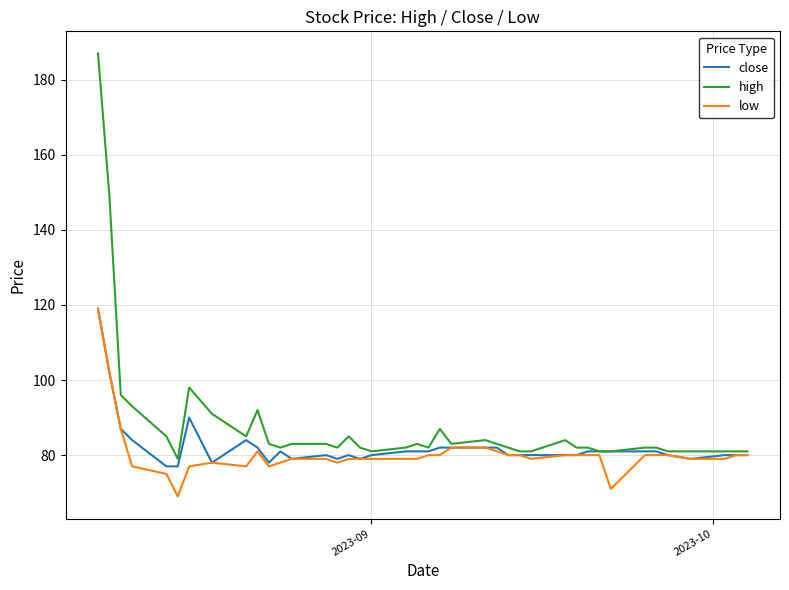

Which series has the largest total across all categories?

high